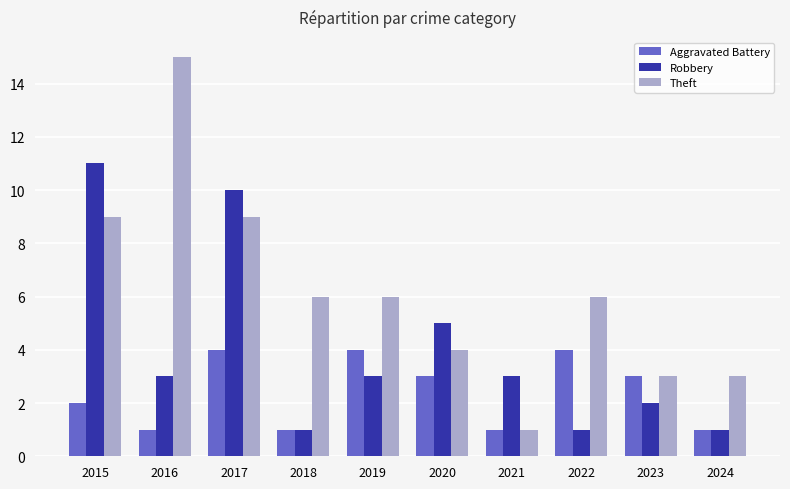

What are all the series names shown in the legend?

Aggravated Battery, Robbery, Theft